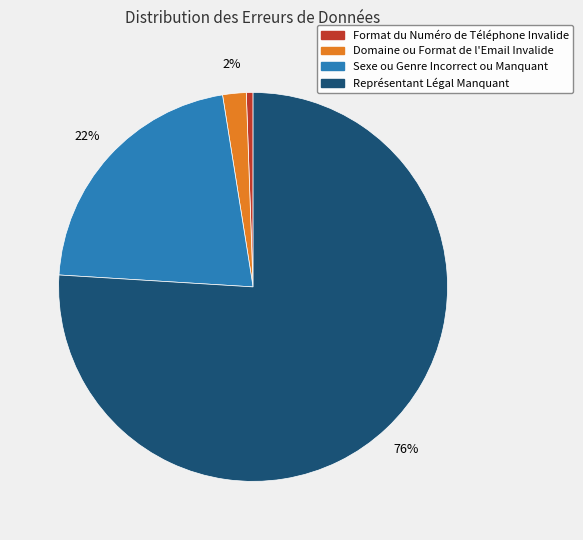

Does Format du Numéro de Téléphone Invalide represent more than half of the total?

No